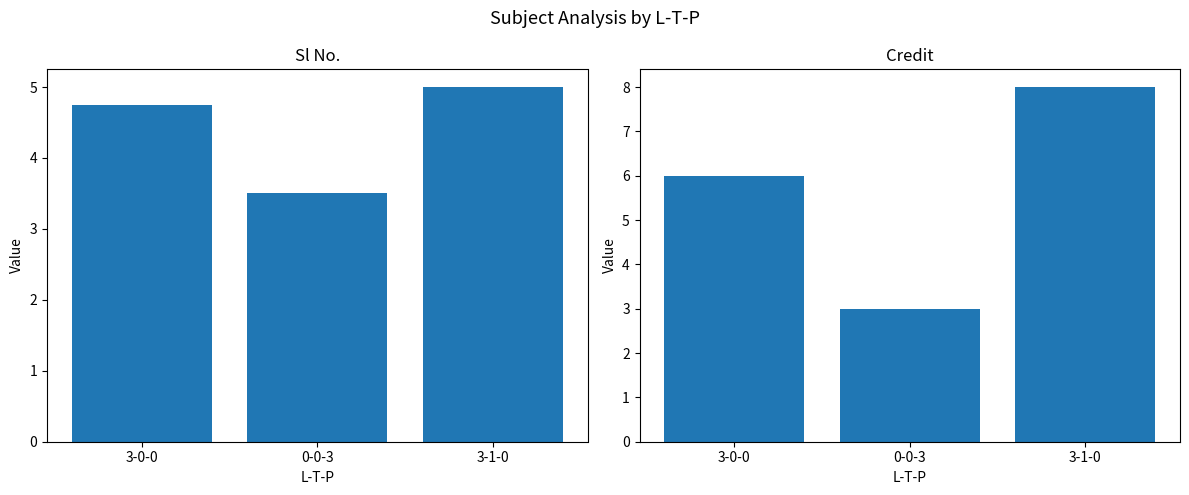

True or false: Credit has a value of 13.7 at 3-1-0.

False